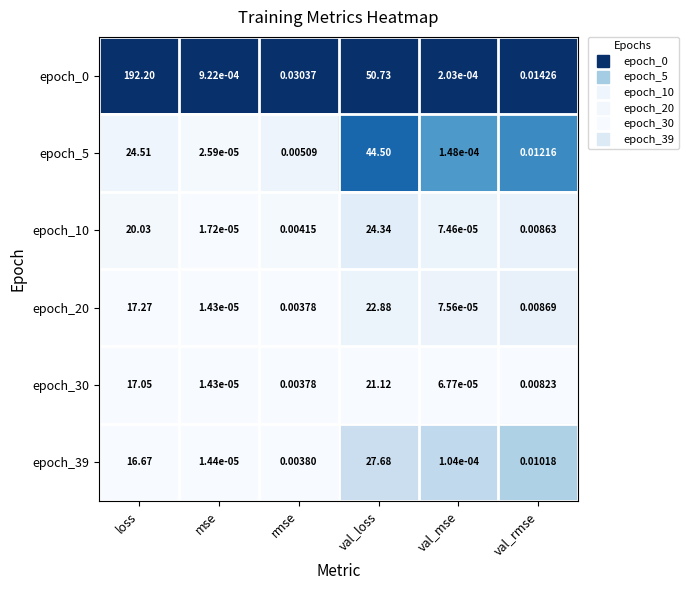

List the labels in order of epoch_20 value, largest first.

val_loss, loss, val_rmse, rmse, val_mse, mse